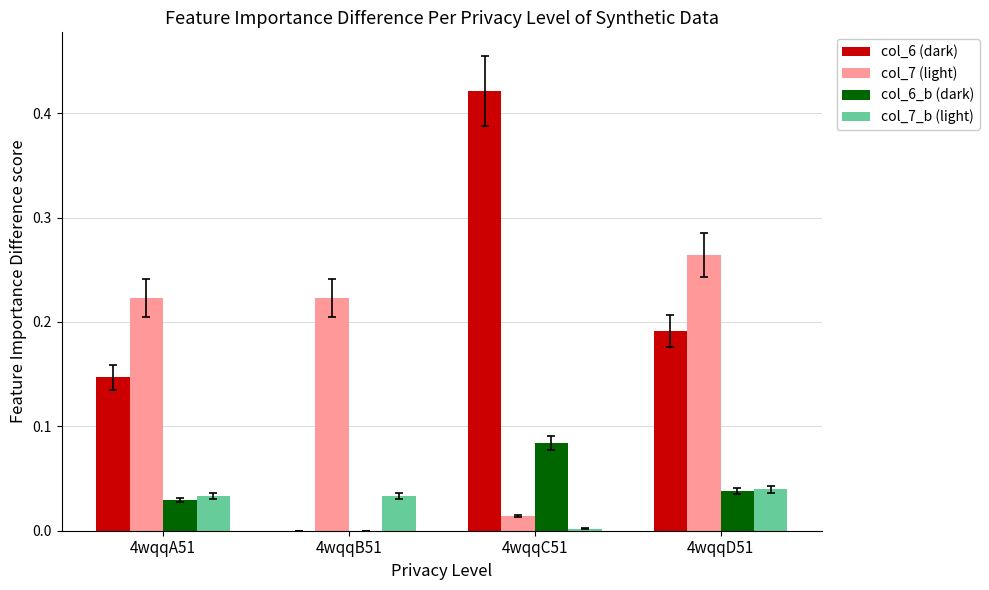

True or false: col_7_b (light) has a value of 0.0 at 4wqqA51.

True